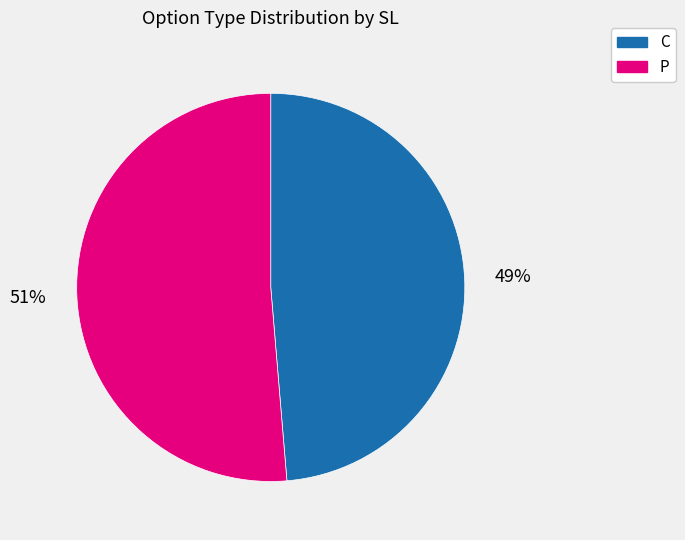

Which slice represents more than half of the pie?

P